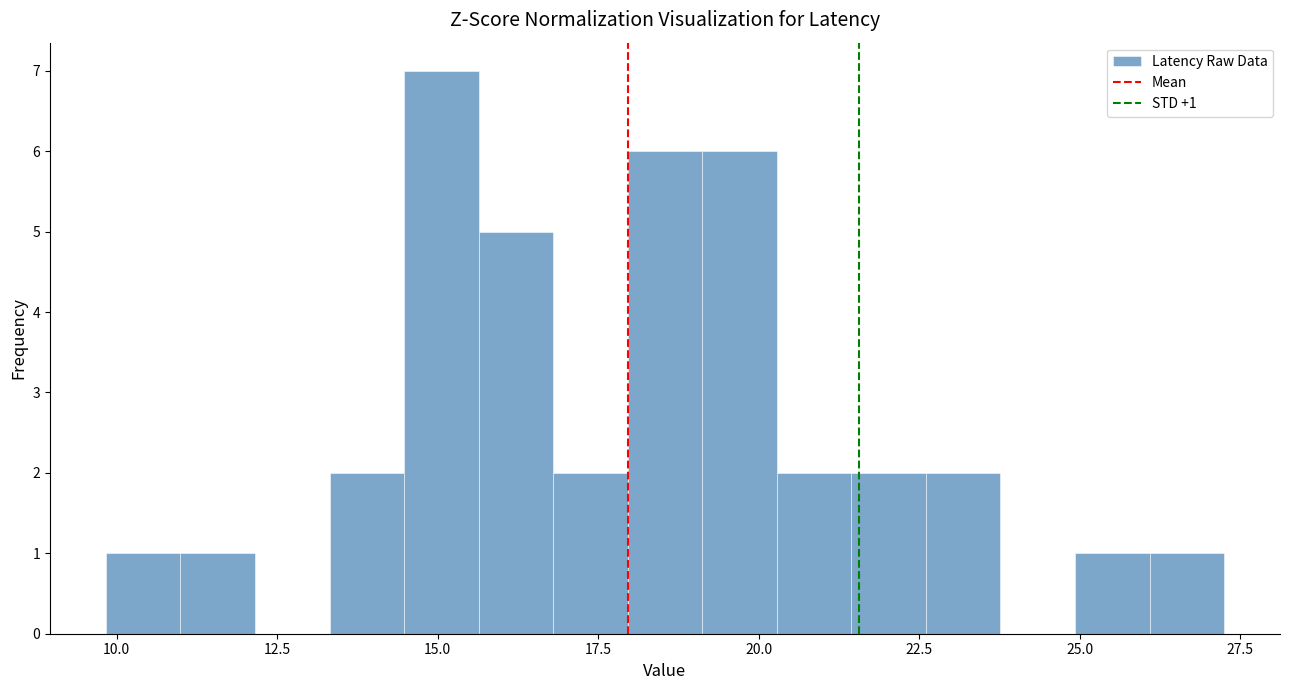

Read against the x-axis, roughly where is the centre of the tallest bar?

15.0